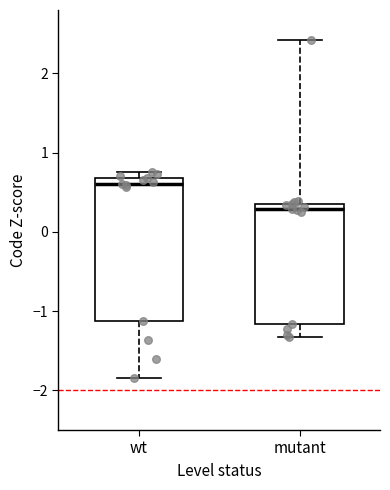

Where does the lower whisker of the box for wt end on the y-axis? The values are not printed on the chart, so give them approximately, as read against the axis.

-1.8